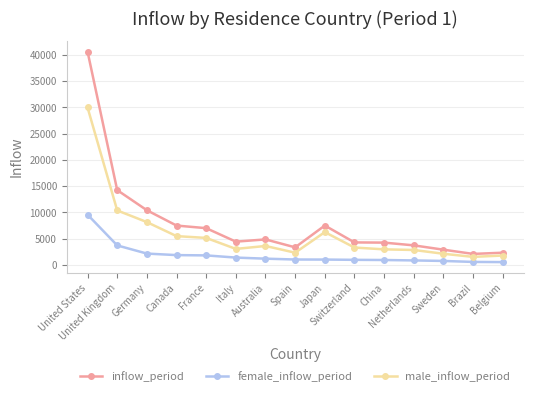

At how many categories does at least one series exceed 31391?

1